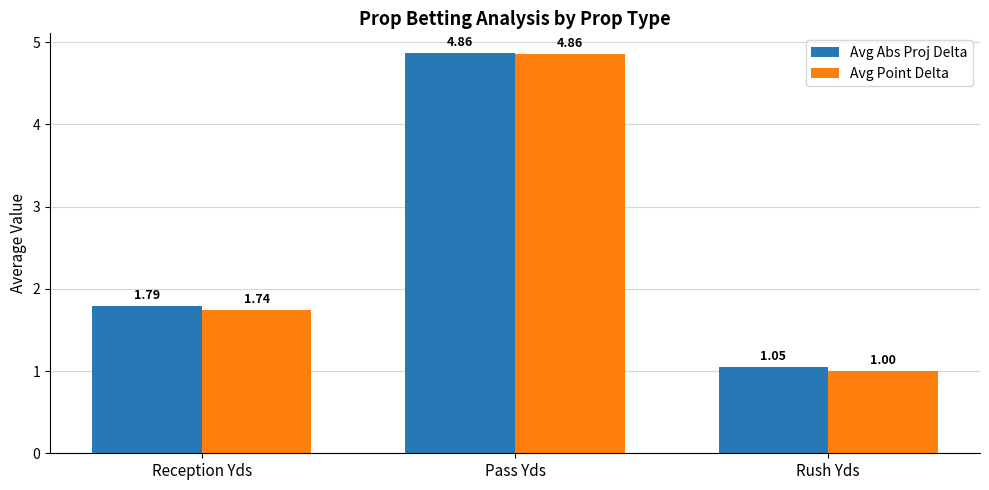

Which series has the largest range (max minus min)?

Avg Point Delta